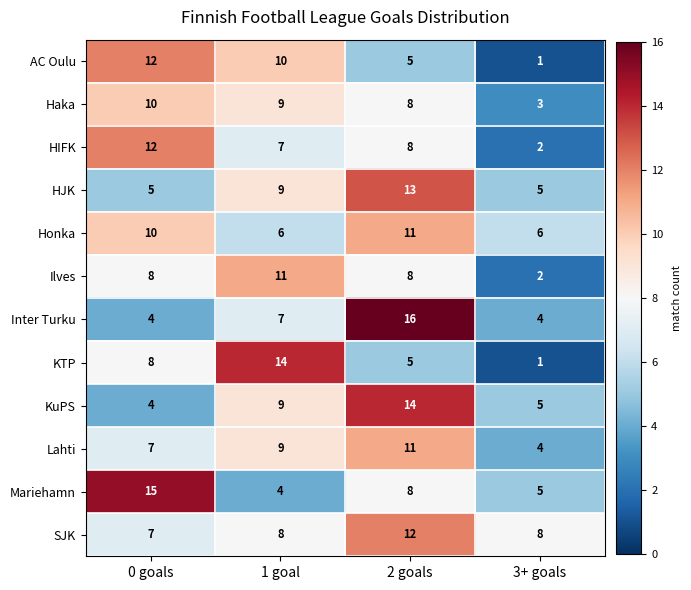

Rank the categories by Mariehamn value from highest to lowest.

0 goals, 2 goals, 3+ goals, 1 goal